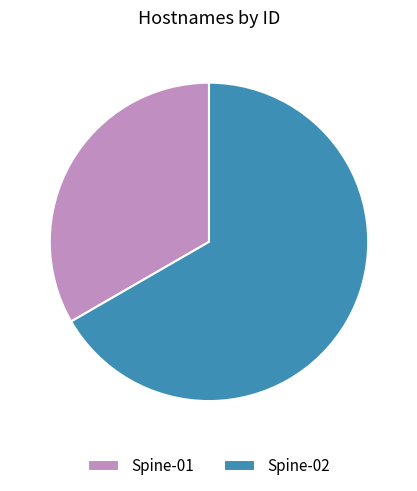

True or false: Spine-02 accounts for 67% of the total.

True